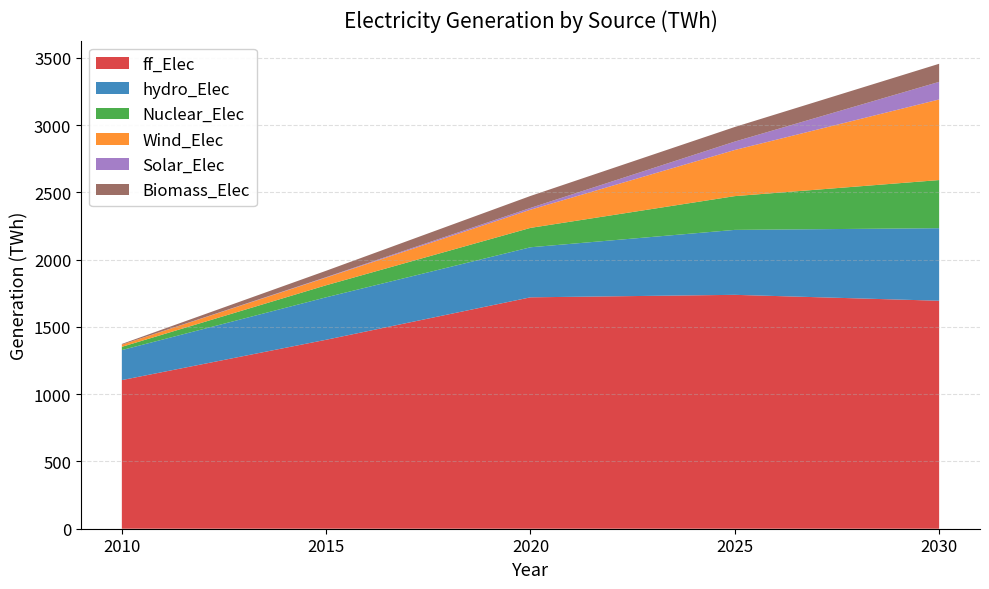

Reading right to left, extract all data points from this chart.

ff_Elec: 2030=1694.8	2025=1738.8	2020=1720.3	2015=1404.8	2010=1104.9
hydro_Elec: 2030=539.3	2025=482.8	2020=372.0	2015=315.7	2010=223.1
Nuclear_Elec: 2030=357.8	2025=251.0	2020=144.2	2015=89.5	2010=24.3
Wind_Elec: 2030=599.0	2025=343.0	2020=135.3	2015=57.2	2010=16.1
Solar_Elec: 2030=131.1	2025=62.5	2020=13.1	2015=3.2	2010=0.0
Biomass_Elec: 2030=134.4	2025=108.4	2020=89.0	2015=47.6	2010=5.2